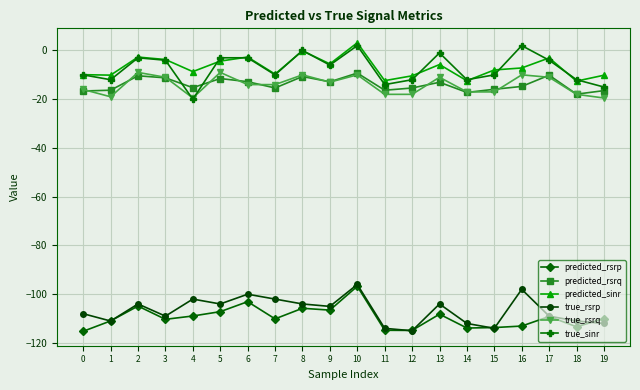

What is the total value across all series at 11?

-289.5